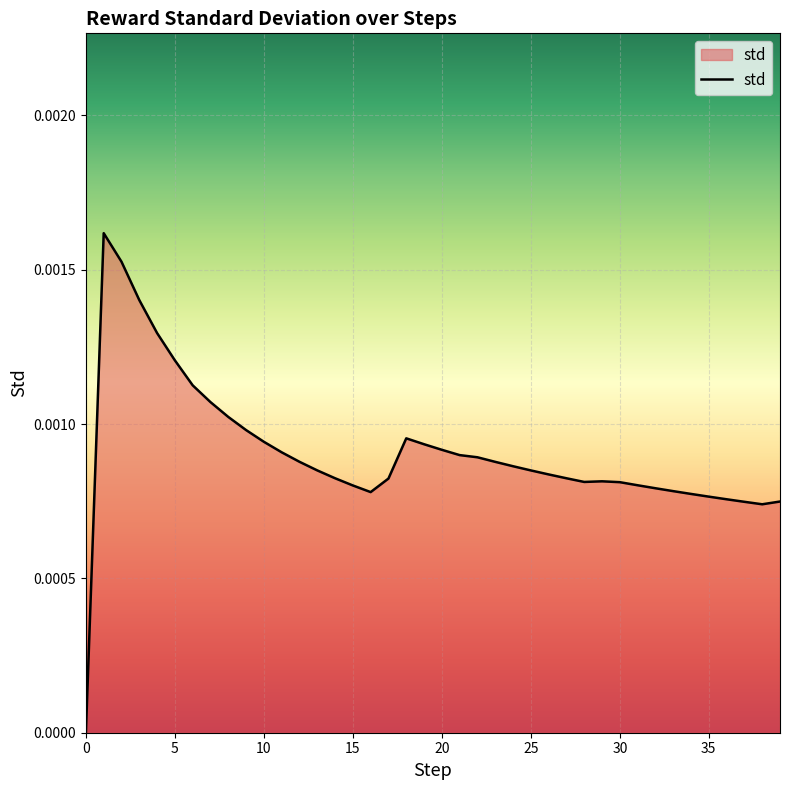

What is the label of the 35th point from the left?

34